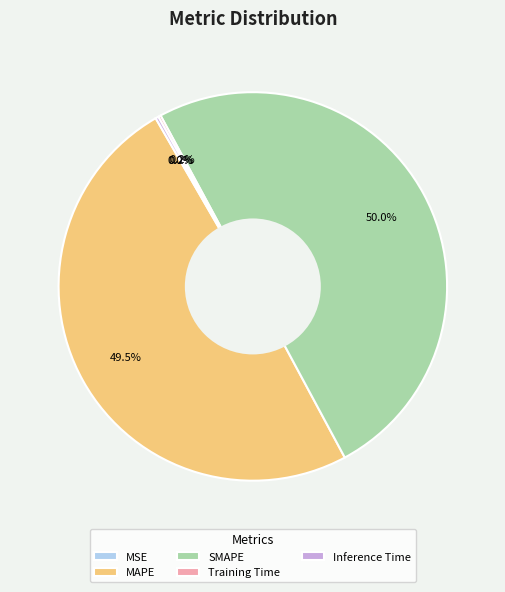

The SMAPE slice represents 57% of the pie. True or false?

False